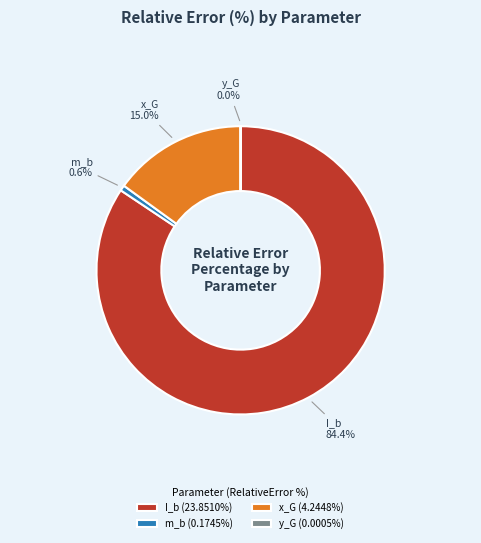

What is the majority slice?

I_b